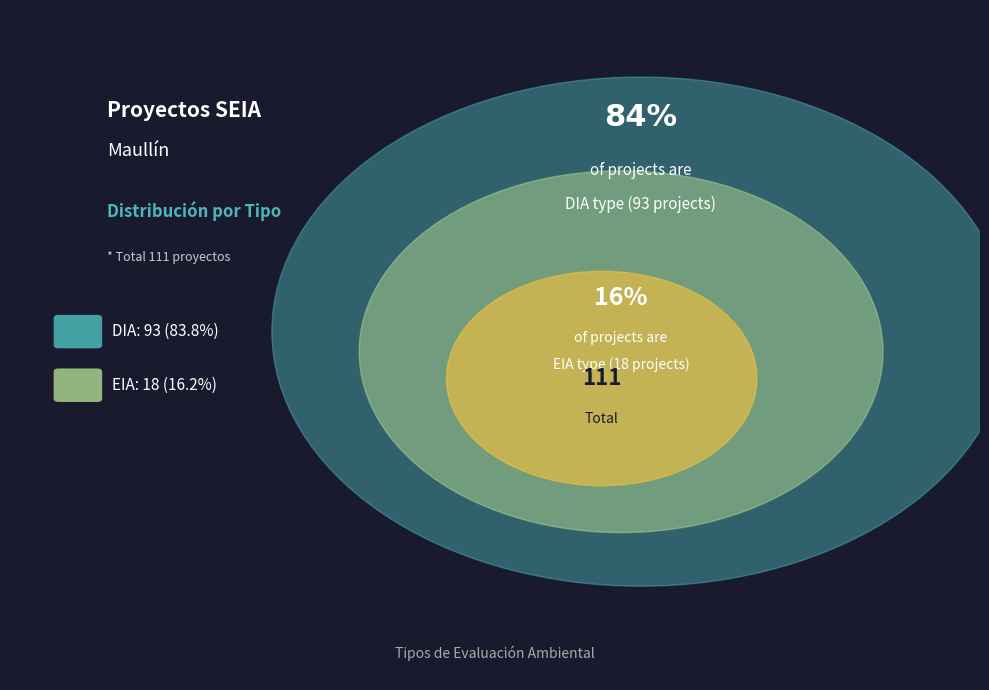

Which has a higher value, EIA or DIA?

DIA